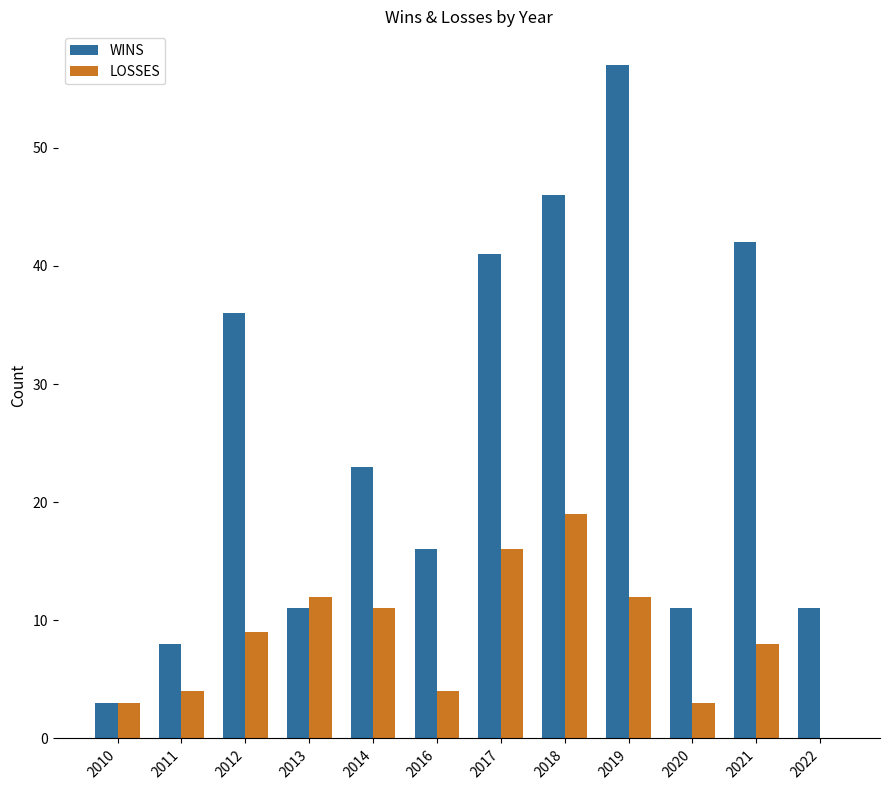

At which category does the chart reach its peak across all series?

2019